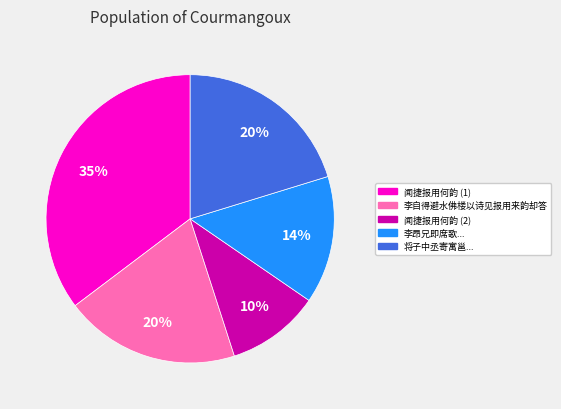

How many segments does this pie chart have?

5